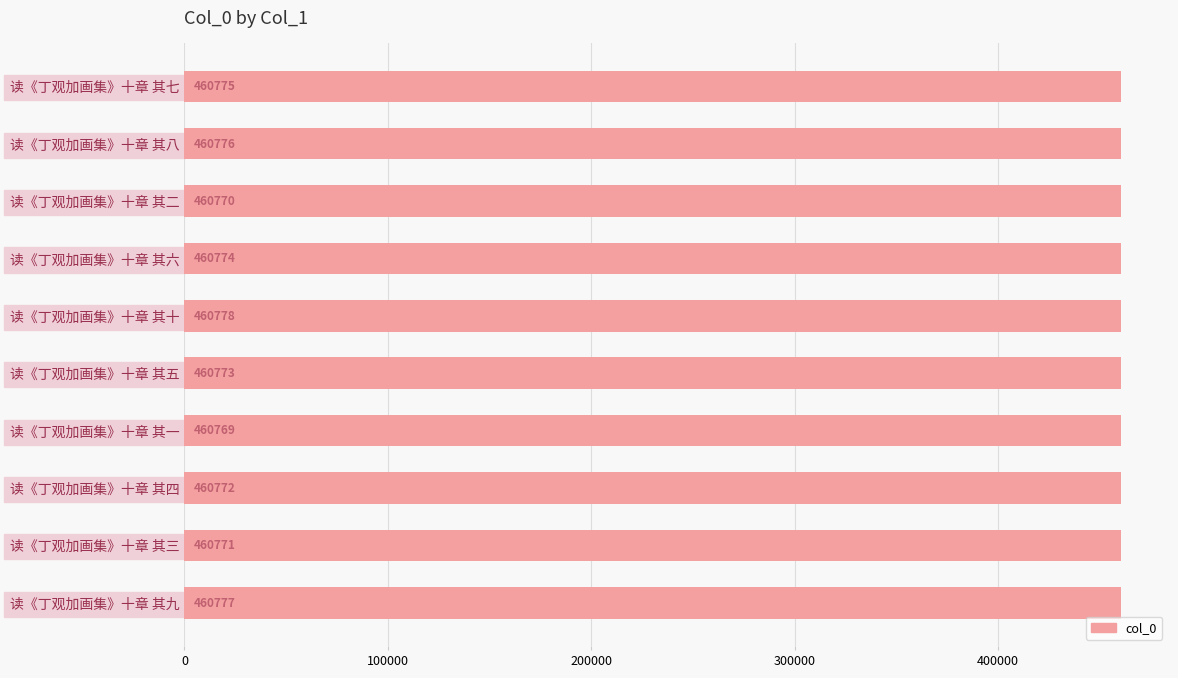

What is the greatest value displayed?

460778